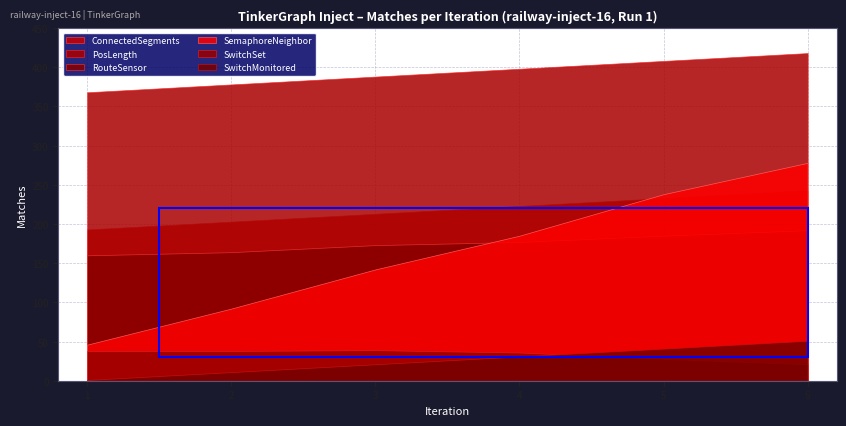

How many data points in SwitchMonitored are less than 31?

3